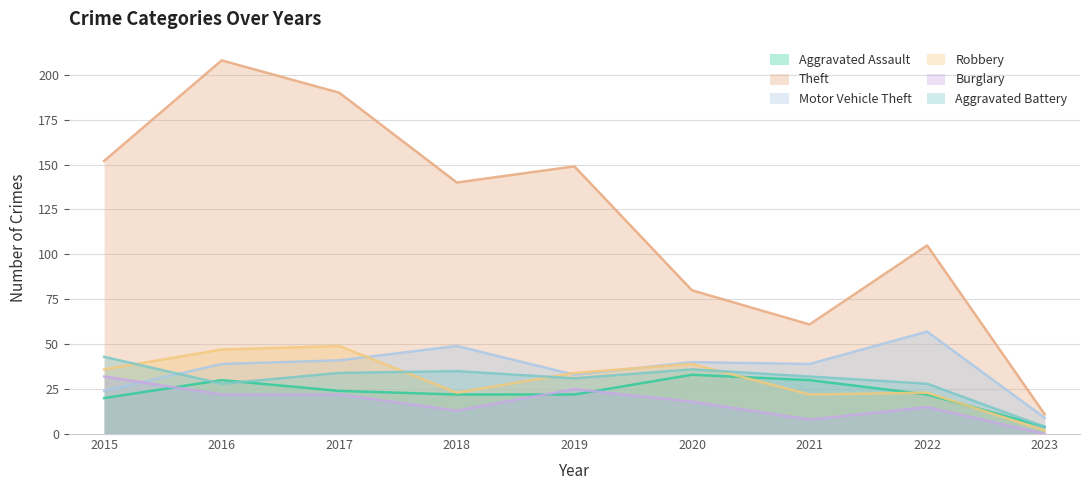

At which category does Motor Vehicle Theft reach its first local valley?

2019